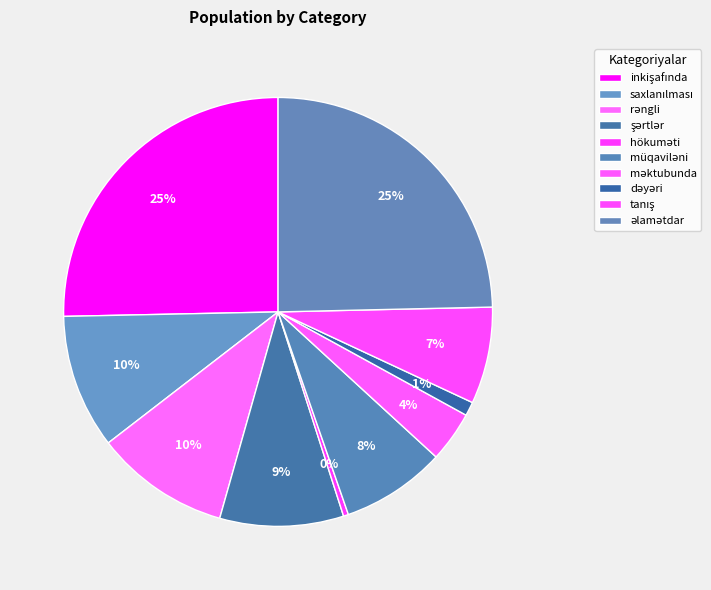

How many slices are in this pie chart?

10